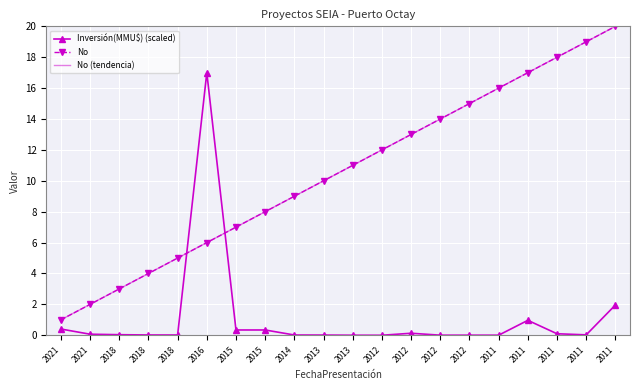

Reading right to left, list all the values displayed in this chart.

Inversión(MMU$) (scaled): 2011=2.0	2011=0.0	2011=0.1	2011=1.0	2011=0.0	2012=0.0	2012=0.0	2012=0.1	2012=0.0	2013=0.0	2013=0.0	2014=0.0	2015=0.3	2015=0.3	2016=17.0	2018=0.0	2018=0.0	2018=0.0	2021=0.1	2021=0.4
No: 2011=20.0	2011=19.0	2011=18.0	2011=17.0	2011=16.0	2012=15.0	2012=14.0	2012=13.0	2012=12.0	2013=11.0	2013=10.0	2014=9.0	2015=8.0	2015=7.0	2016=6.0	2018=5.0	2018=4.0	2018=3.0	2021=2.0	2021=1.0
No (tendencia): 2011=20.0	2011=19.0	2011=18.0	2011=17.0	2011=16.0	2012=15.0	2012=14.0	2012=13.0	2012=12.0	2013=11.0	2013=10.0	2014=9.0	2015=8.0	2015=7.0	2016=6.0	2018=5.0	2018=4.0	2018=3.0	2021=2.0	2021=1.0